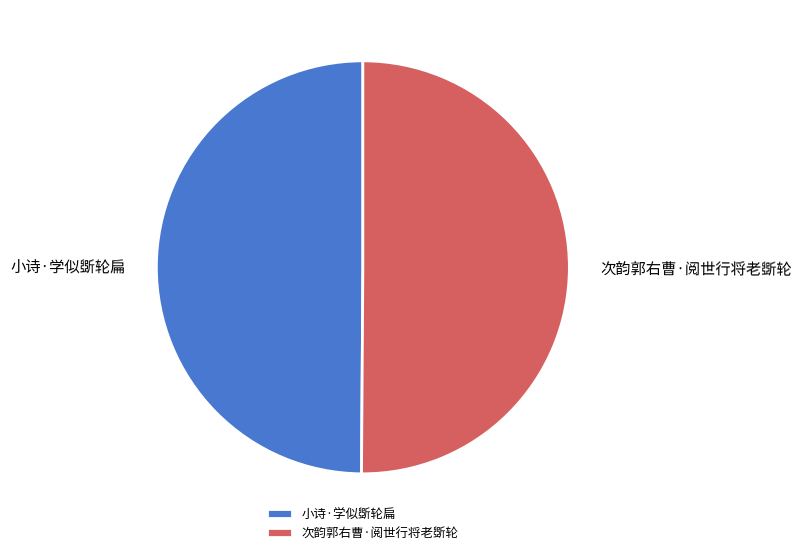

Count the number of slices in the pie.

2